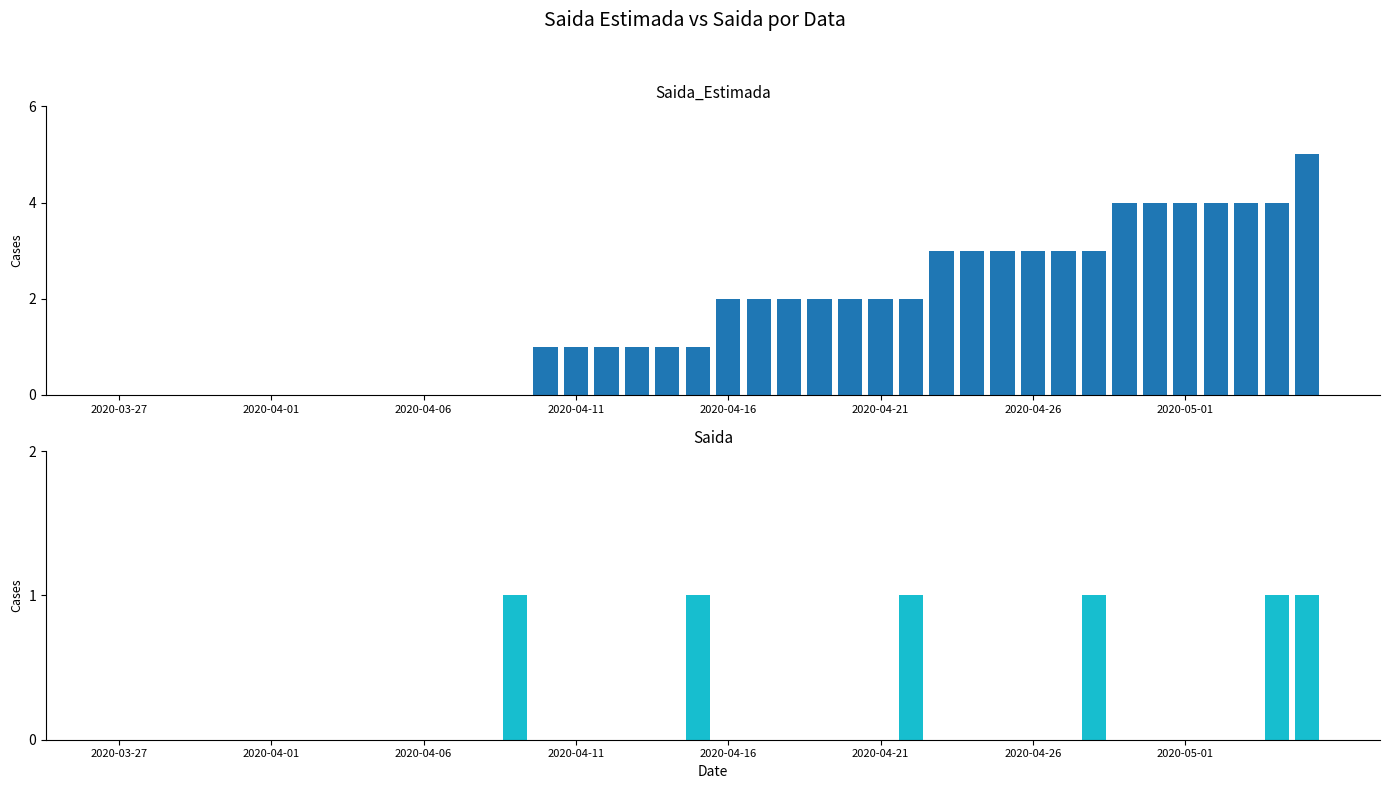

How many values in Saida are above zero?

6